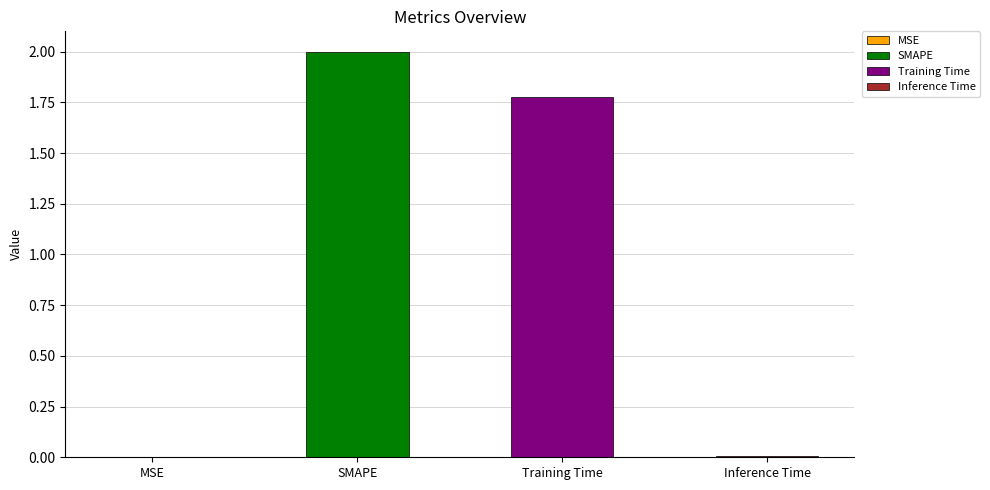

Reading left to right, list all the values displayed in this chart.

MSE=0.0	SMAPE=2.0	Training Time=1.8	Inference Time=0.0